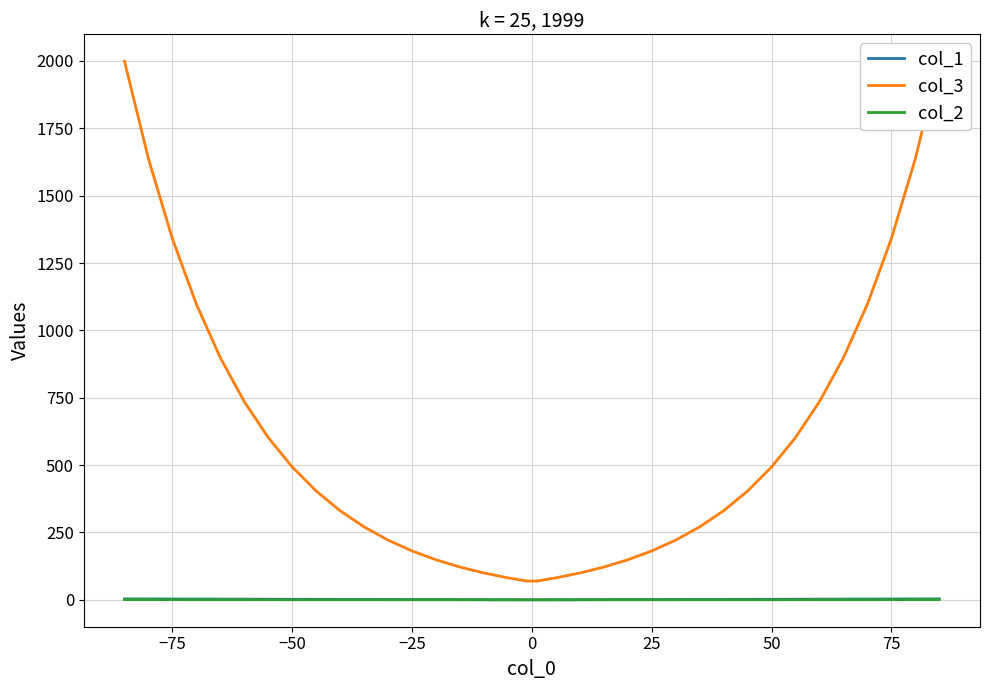

Which series has the widest spread of values?

col_3